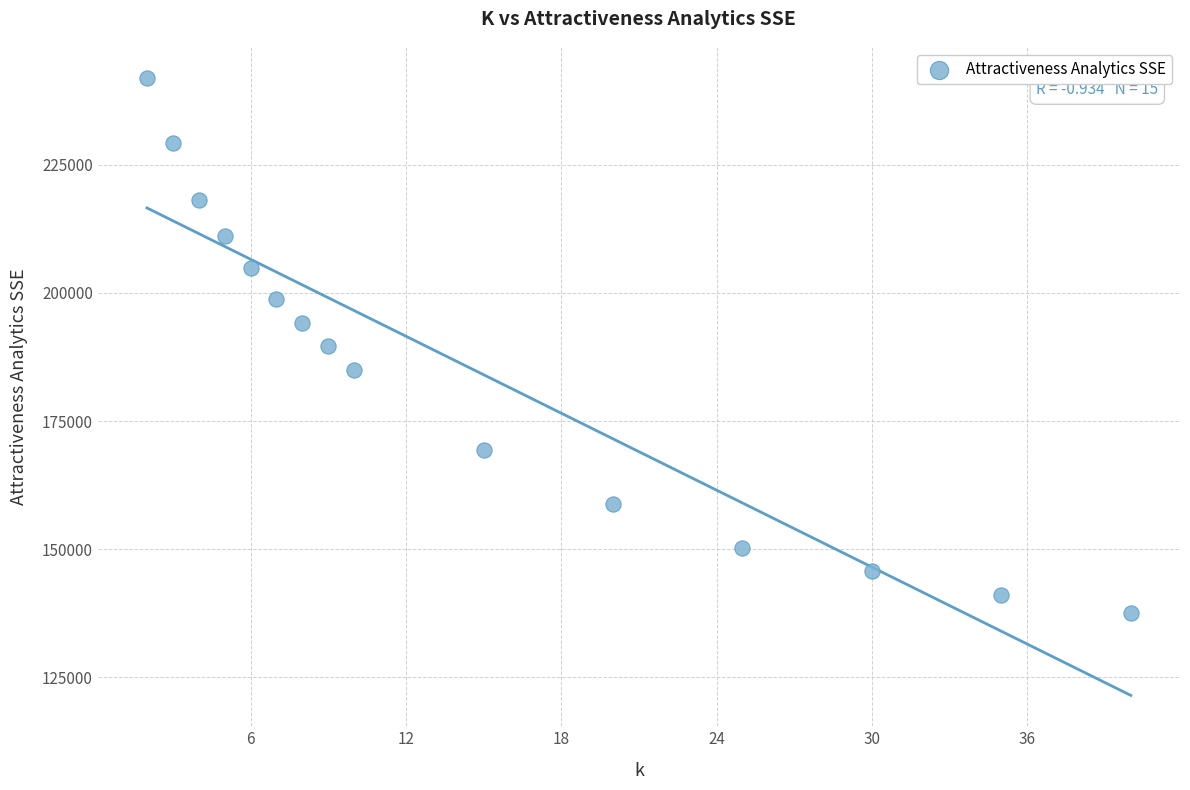

What is the range of X values (max minus min)?

38.0